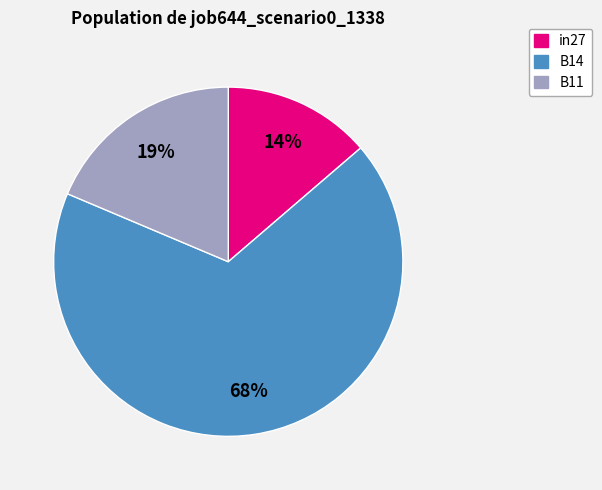

Is B14 the majority of the pie?

Yes